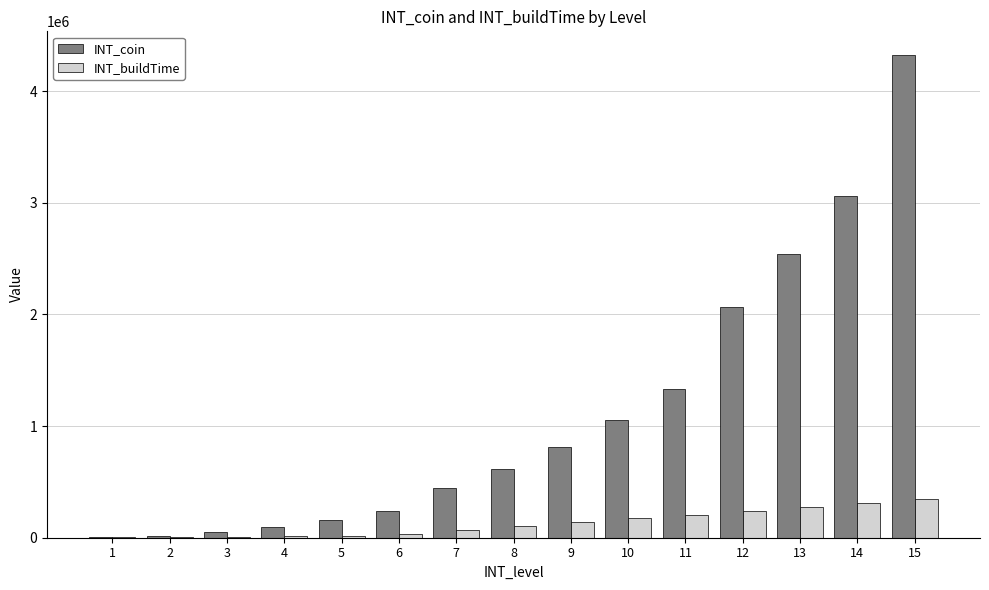

Is the value of INT_buildTime at 13 greater than the value of INT_coin at 13?

No